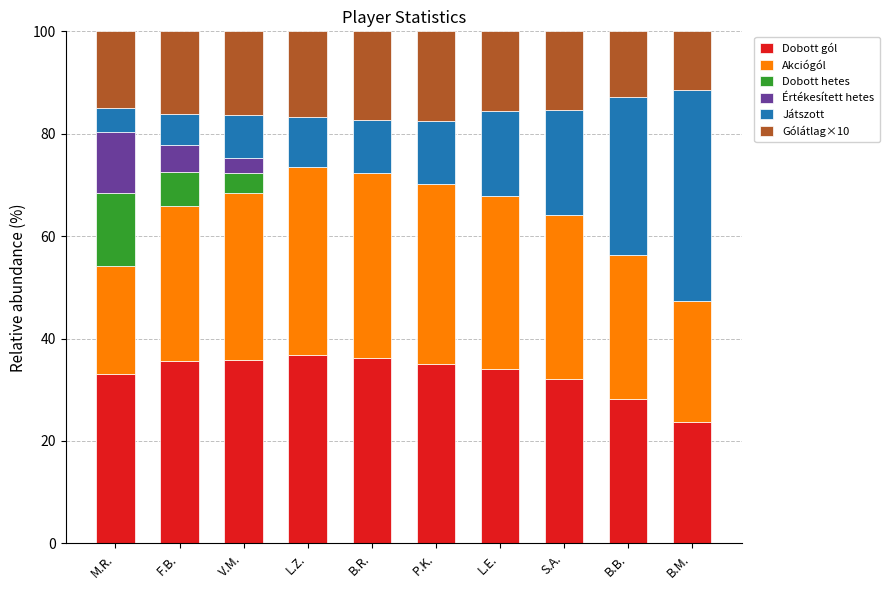

What is the total value across all series at S.A.?

100.0